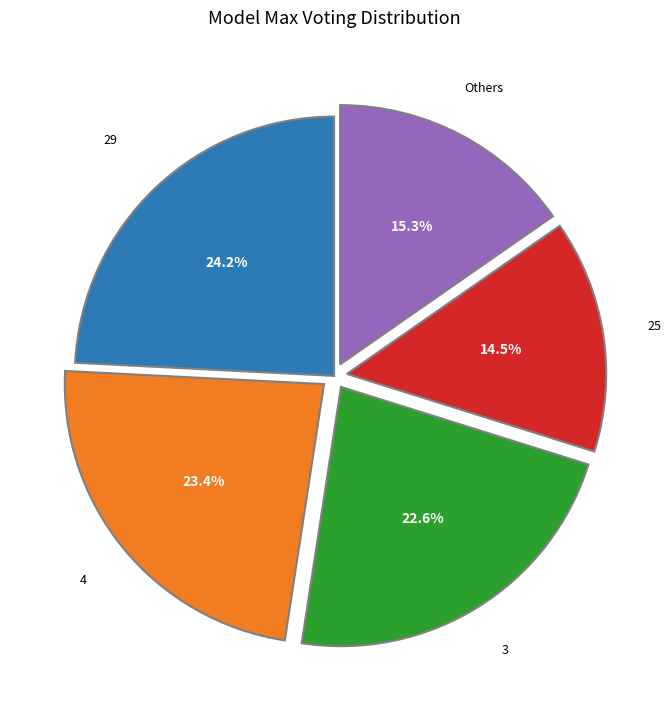

Do 25 and 3 together represent more than half of the pie?

No